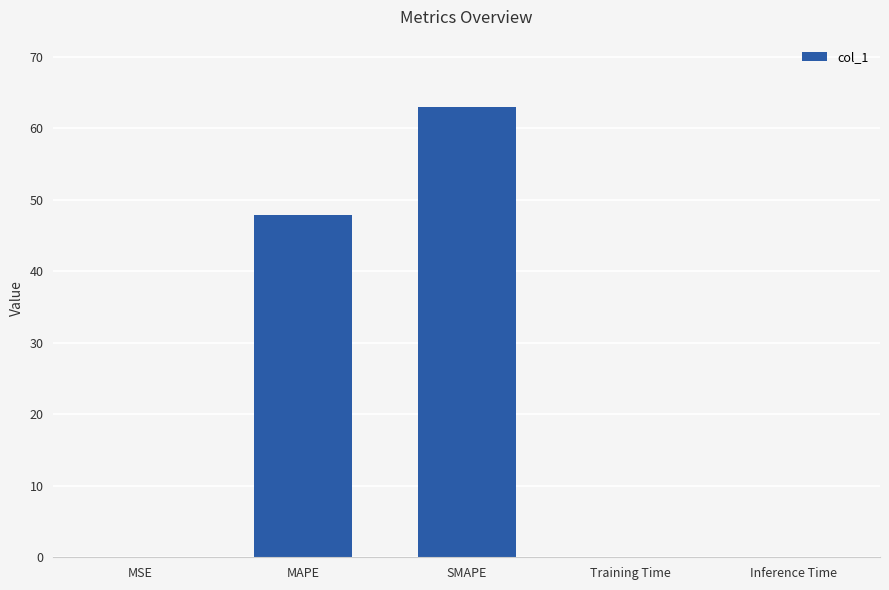

Are the bars horizontal?

No